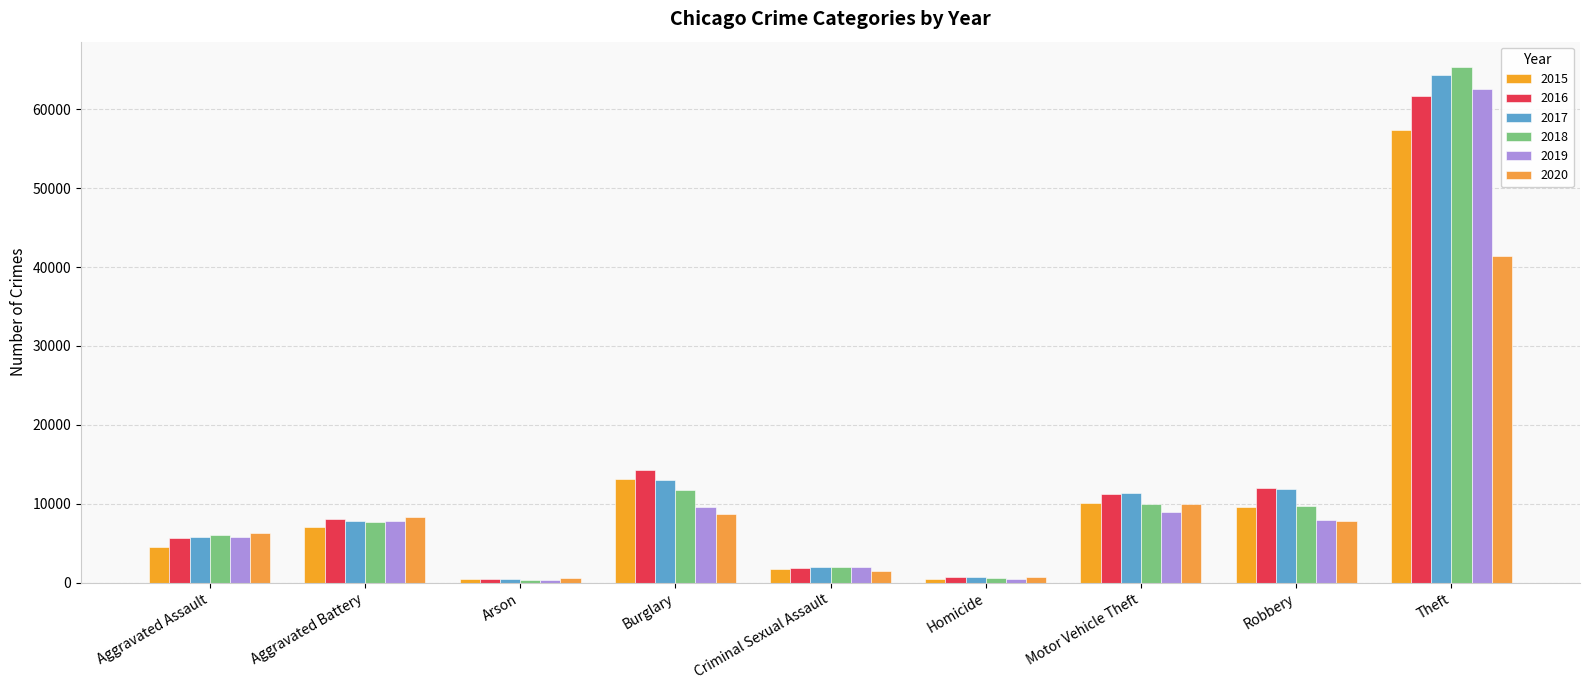

What is the average value of the 2017 series?

13044